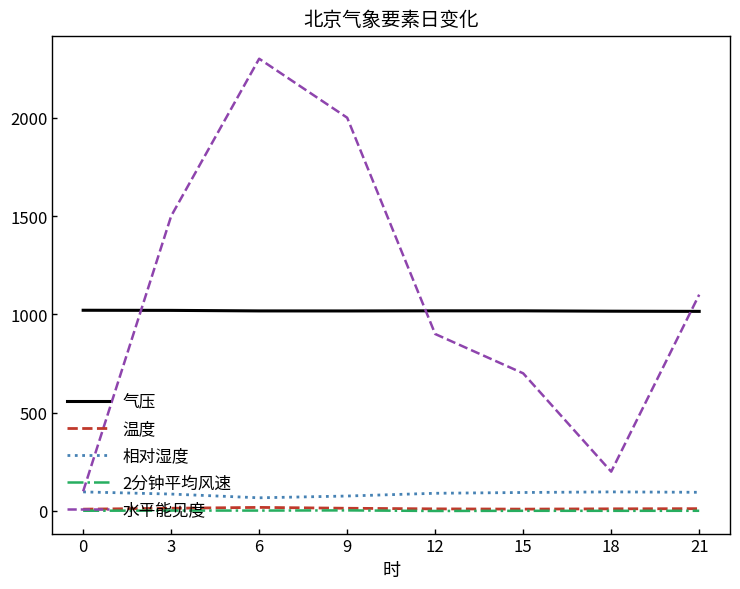

At which category is the sum across all series the highest?

6